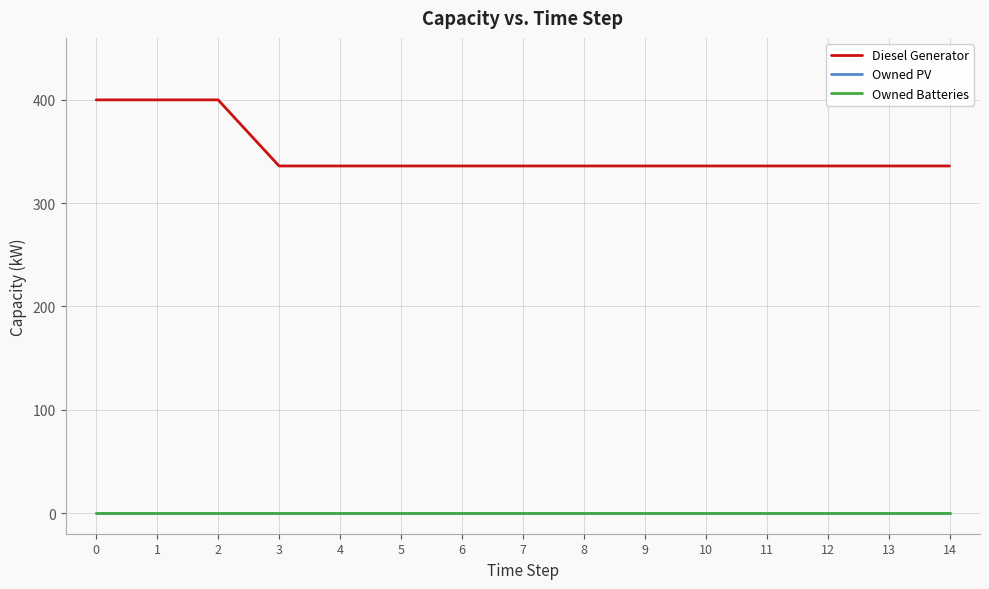

True or false: Owned Batteries and Diesel Generator cross at least once.

False